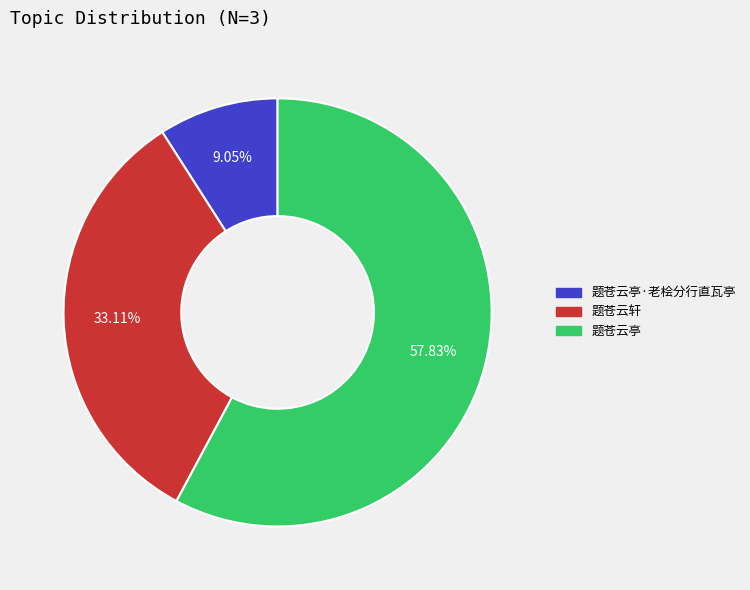

Does any single category account for the majority?

Yes